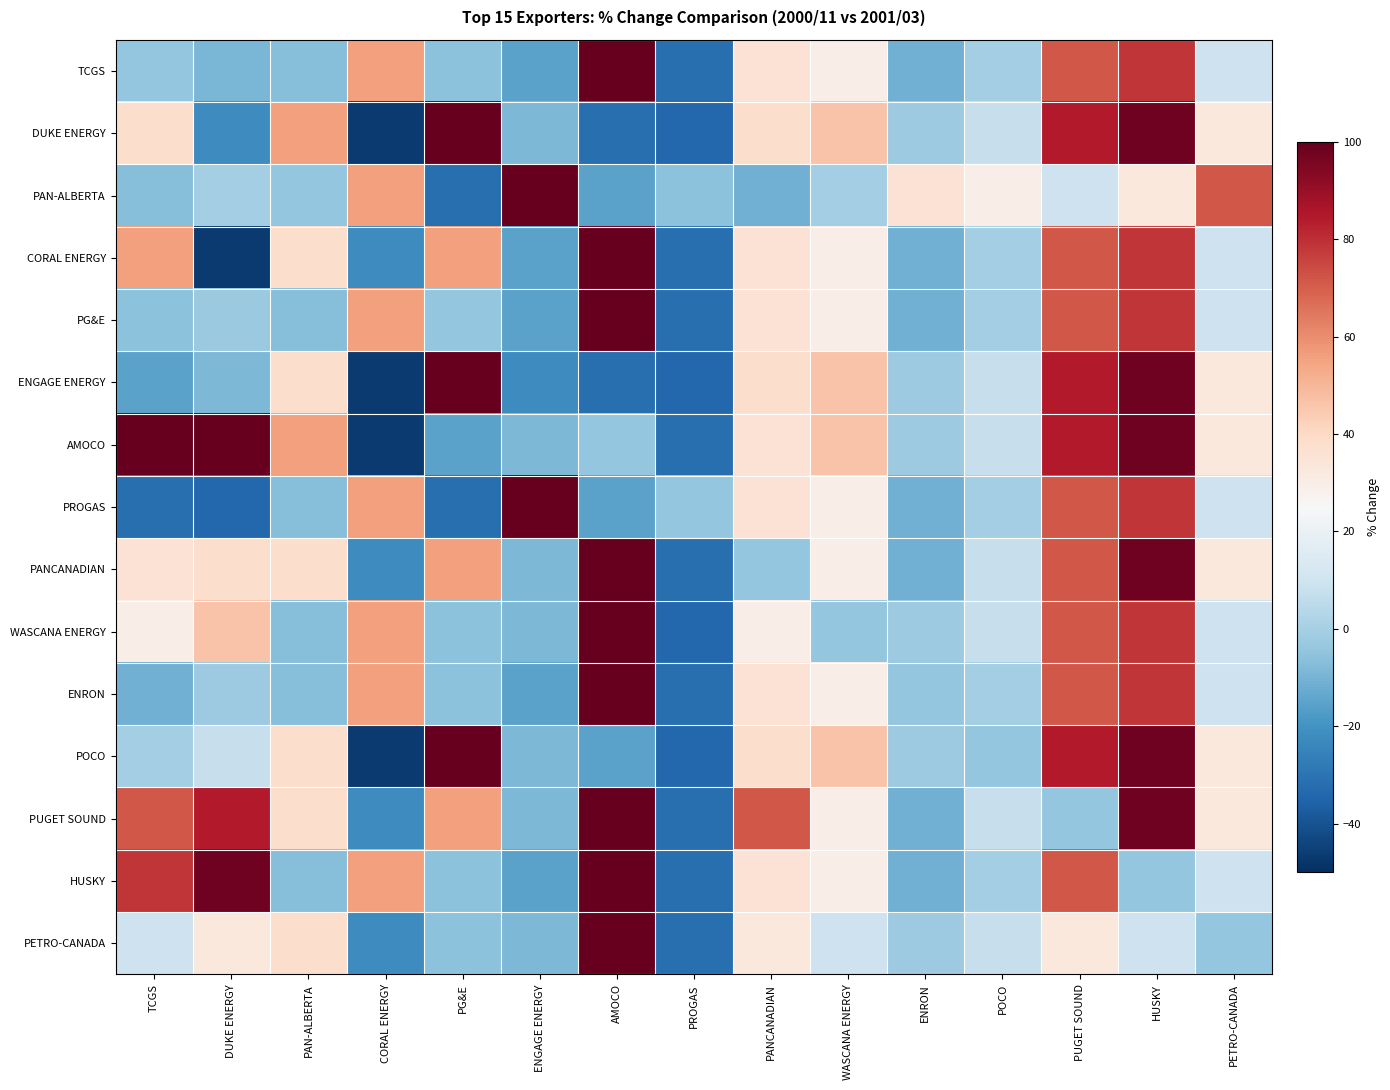

How many distinct data groups are displayed?

15